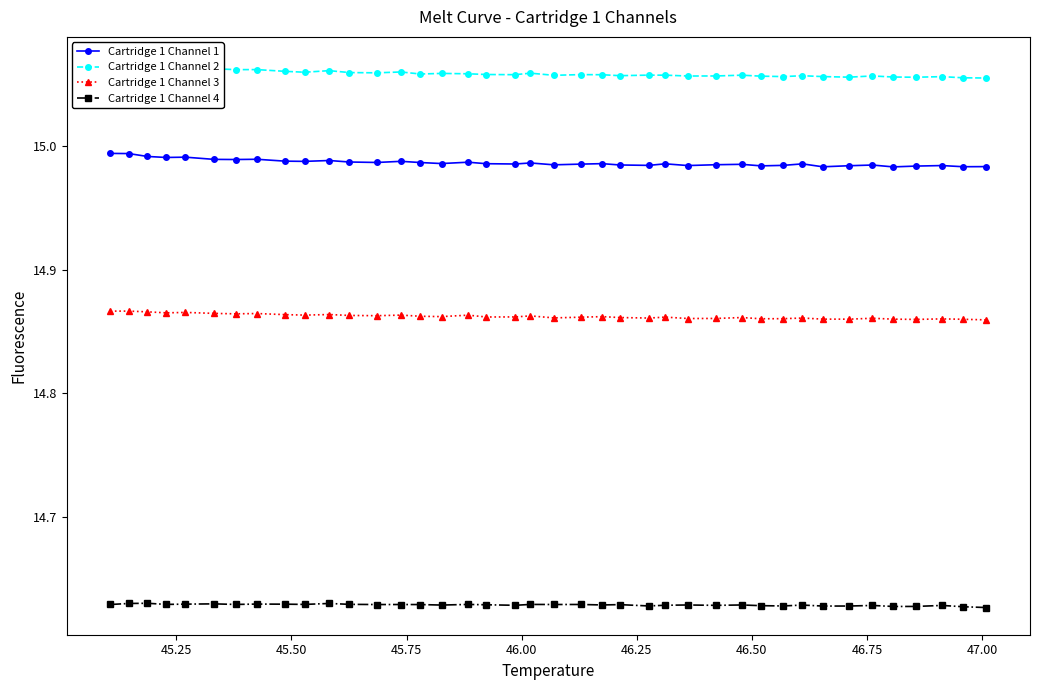

True or false: Cartridge 1 Channel 4 and Cartridge 1 Channel 1 cross at least once.

False